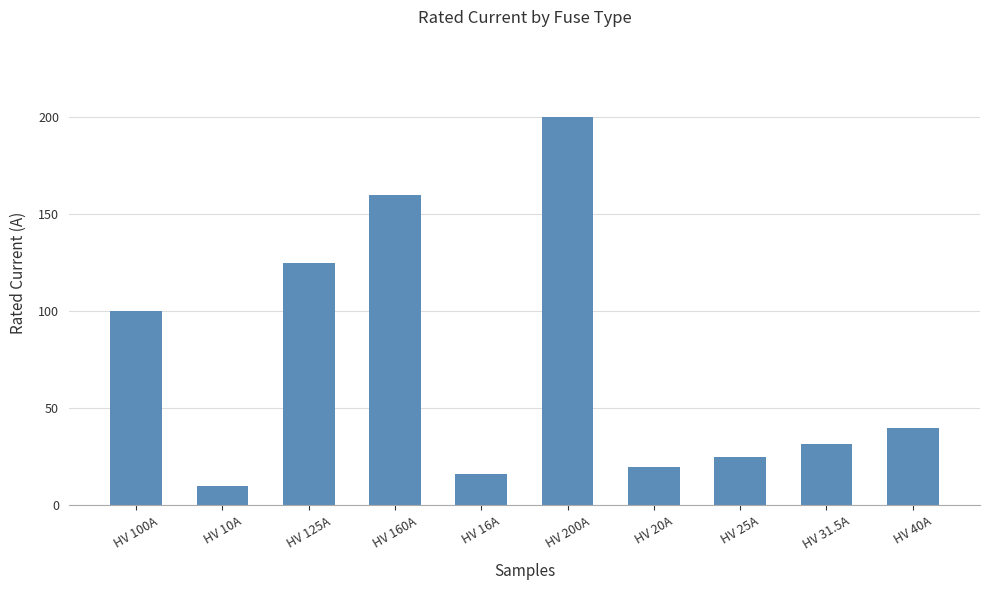

How many bars are there in total?

10